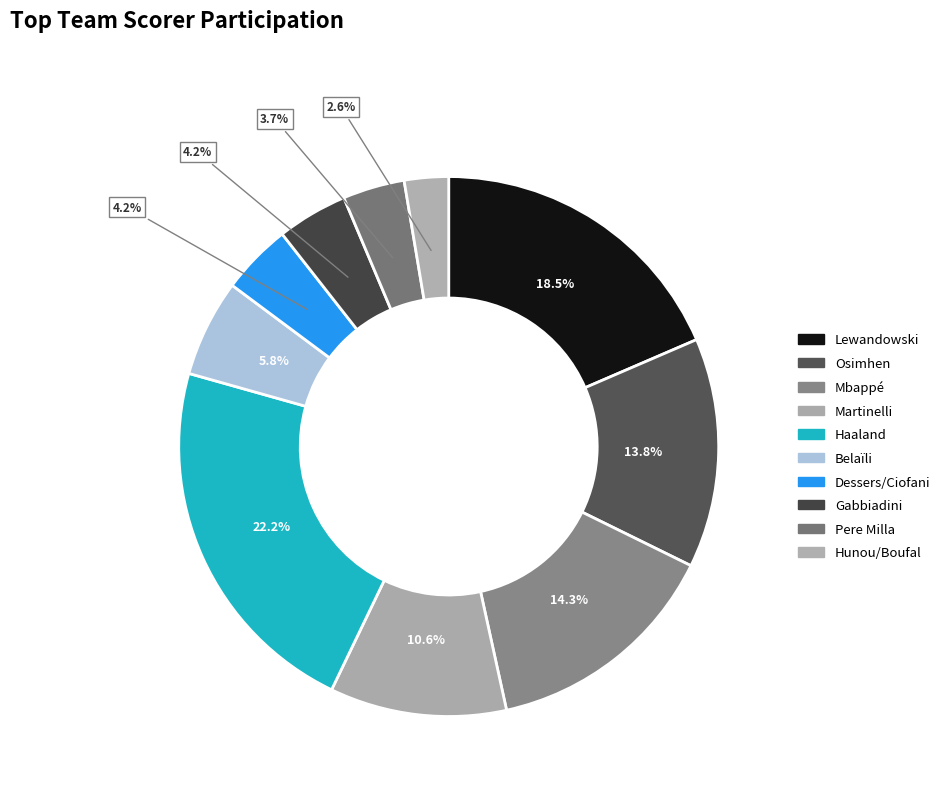

To the nearest percent, what is the difference between the largest and smallest slice percentages?

20%